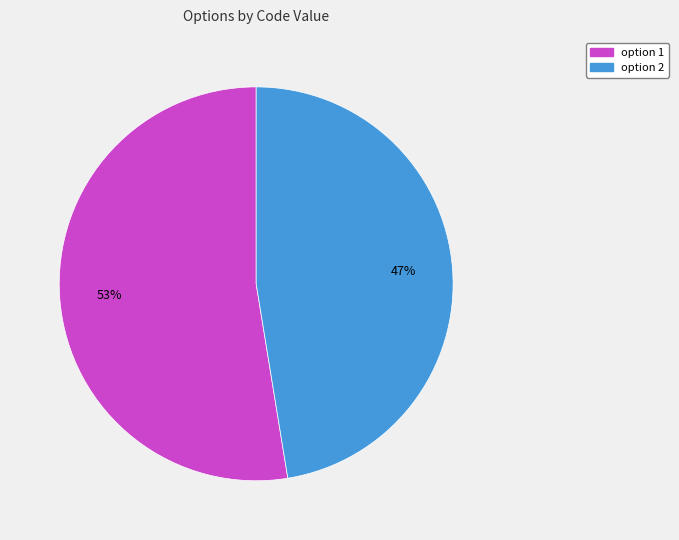

To the nearest percent, what is the combined percentage of option 1 and option 2?

100%